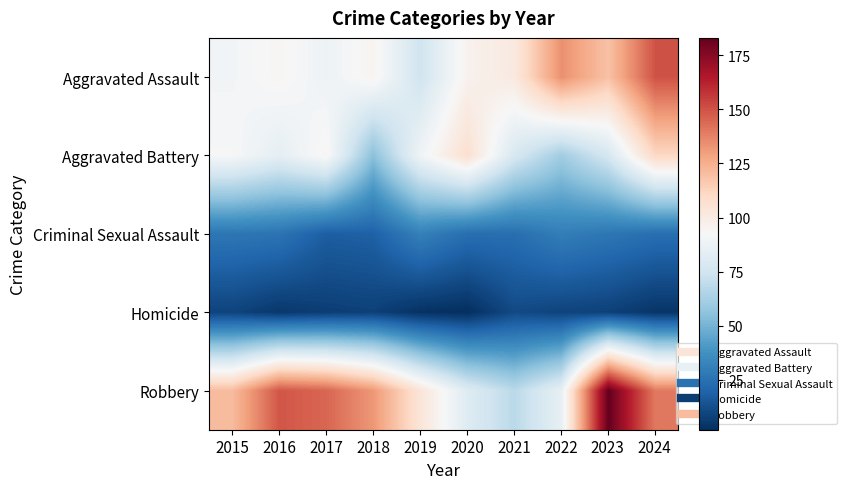

How many distinct data groups are displayed?

5